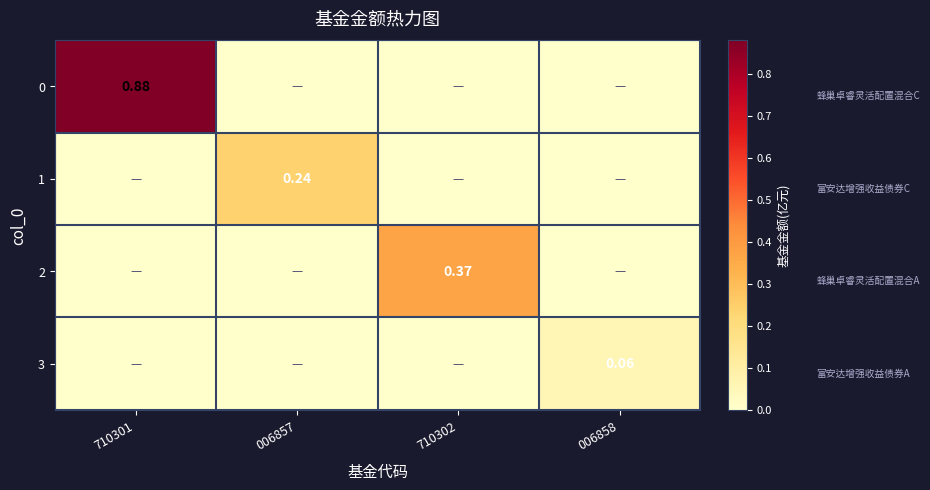

Where is 1 nearest to the value 0?

710301